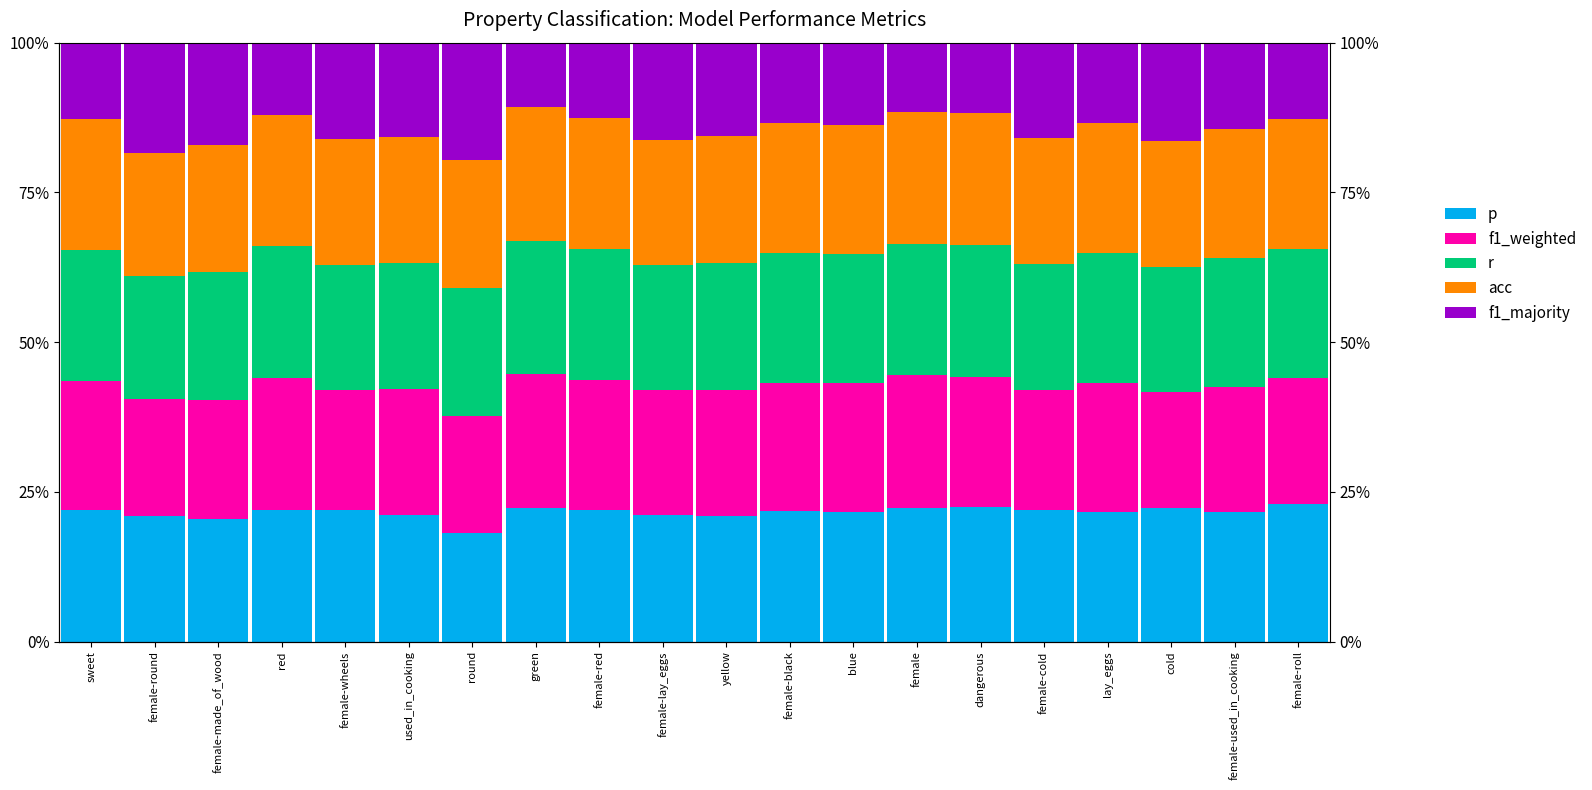

Where is f1_weighted nearest to the value 0?

cold